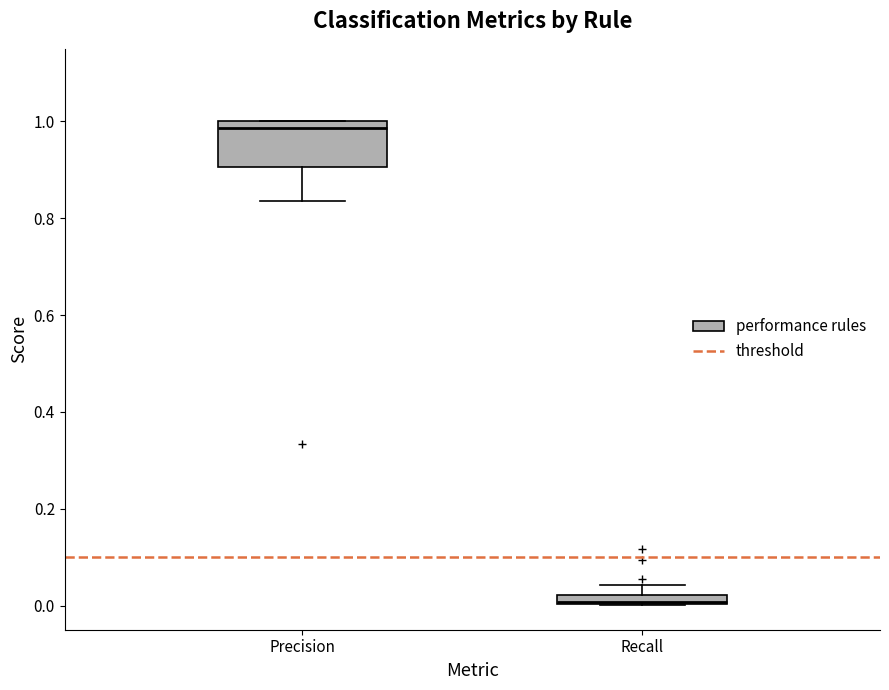

Which box's median line is the highest?

Precision